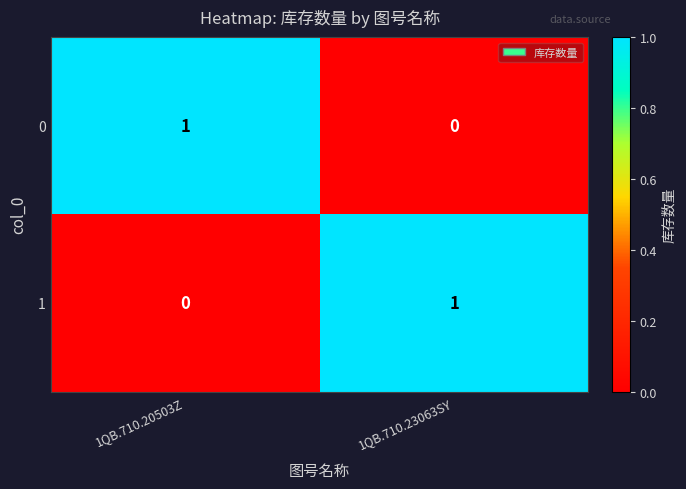

At which label is 1 closest to 0?

1QB.710.20503Z